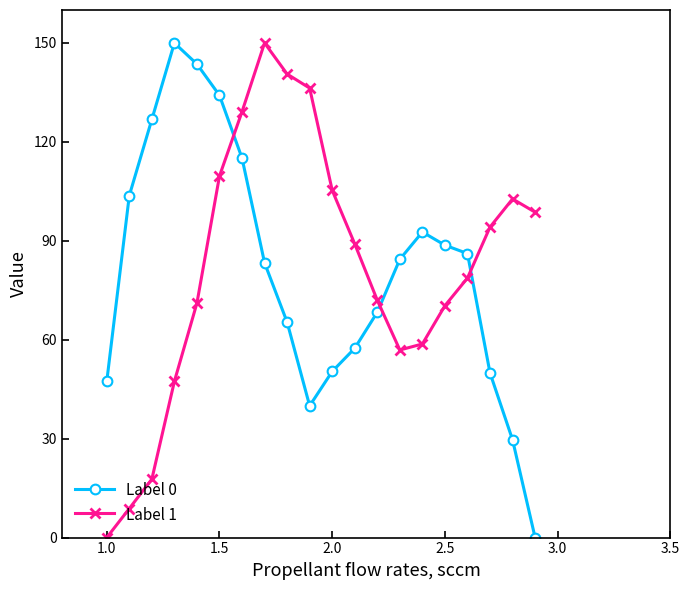

What is the difference between the second highest and minimum values in the Label 0 series?

143.6